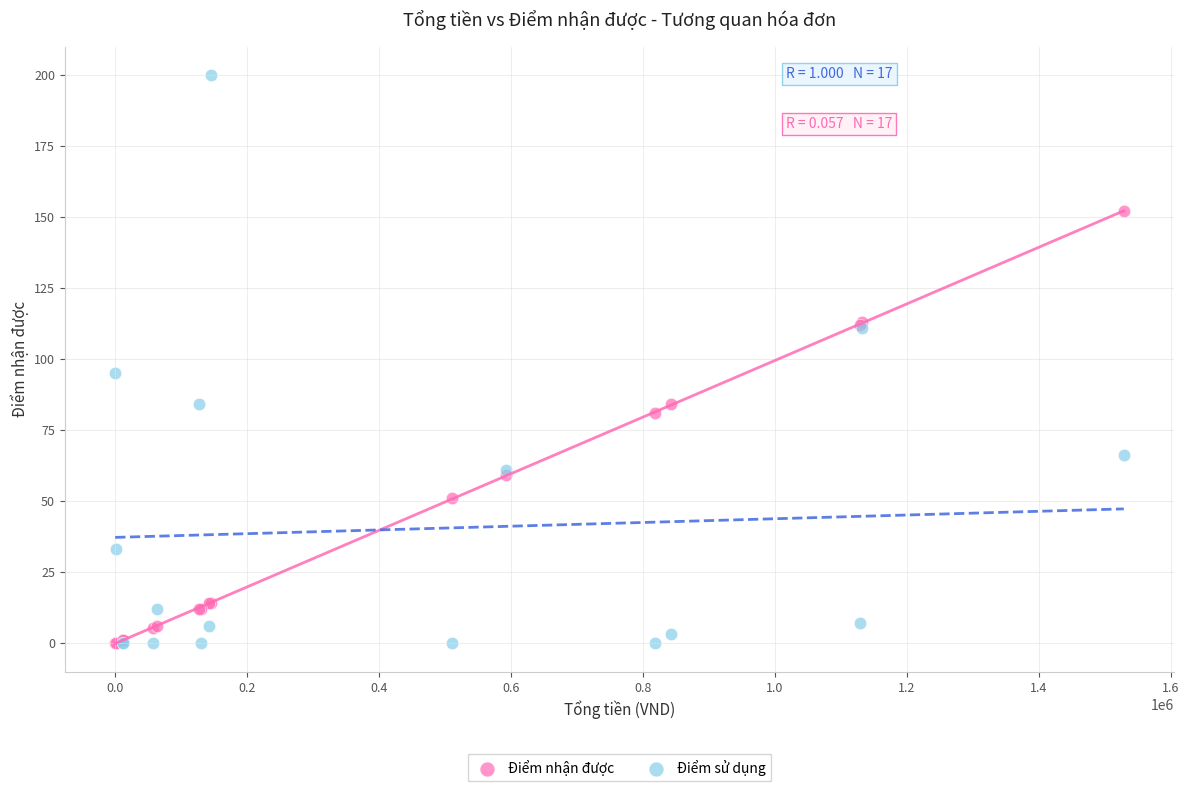

What are all the series names shown in the legend?

Điểm nhận được, Điểm sử dụng